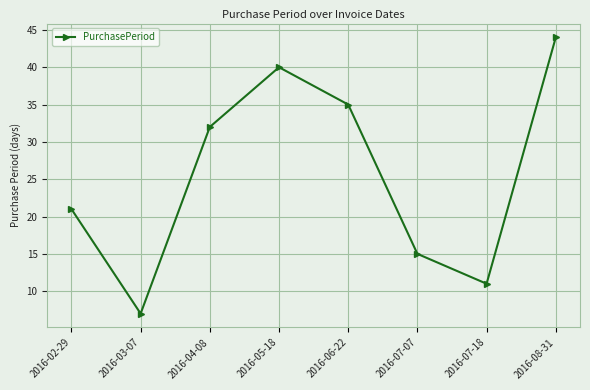

The value at 2016-08-31 is 44. True or false?

True